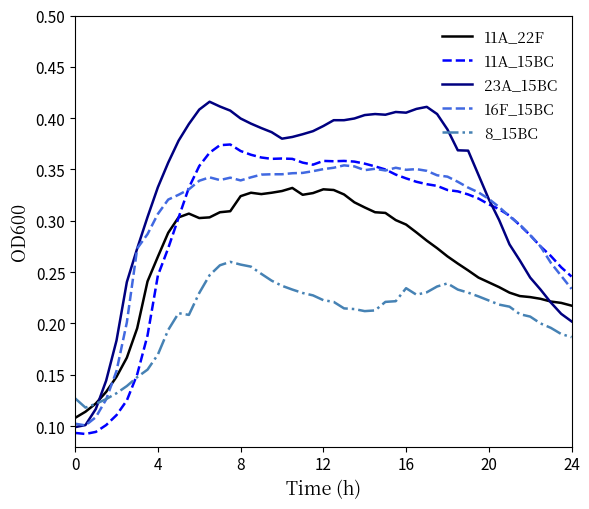

Rank the series by their maximum value, from highest to lowest.

23A_15BC, 11A_15BC, 16F_15BC, 11A_22F, 8_15BC